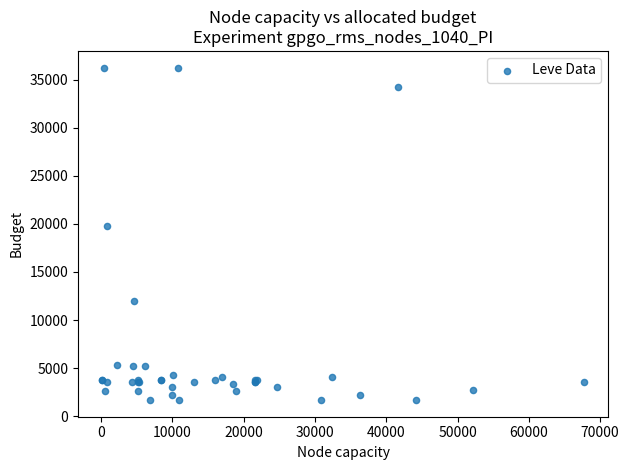

What Y value in the scatter plot is closest to 18967?

19744